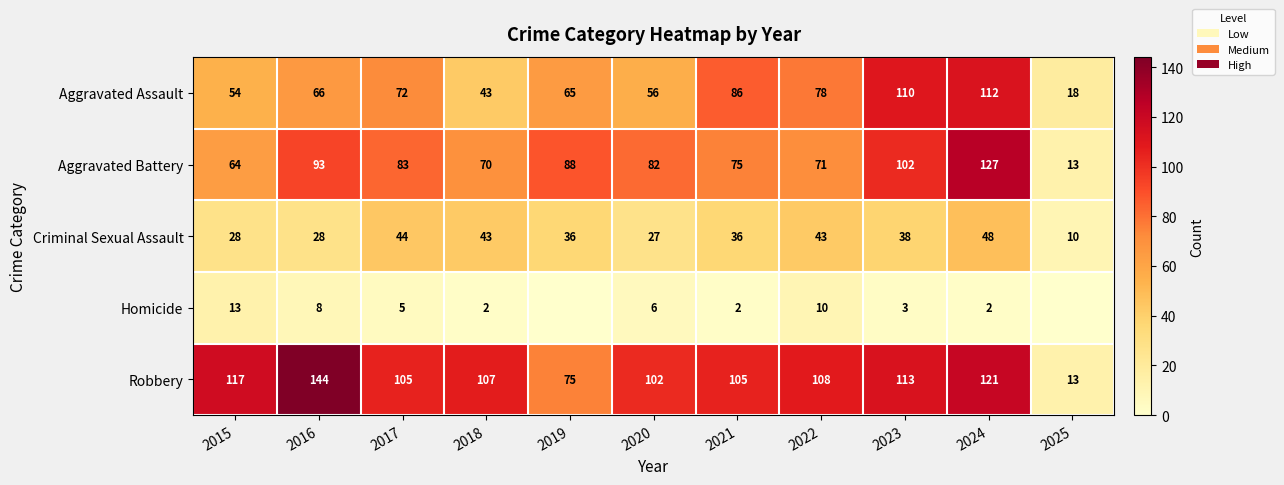

Count the number of data series in this chart.

5